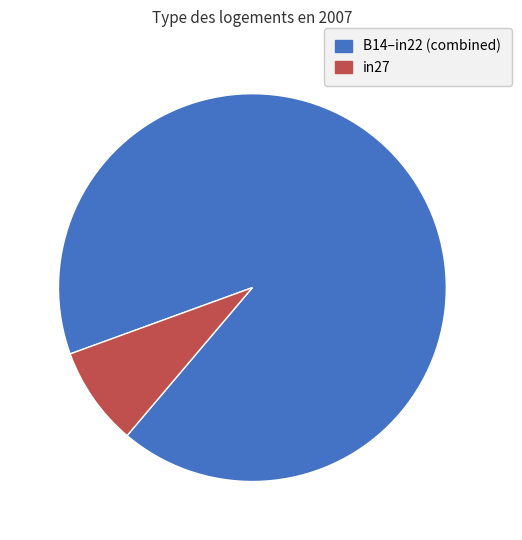

Does any single category account for the majority?

Yes